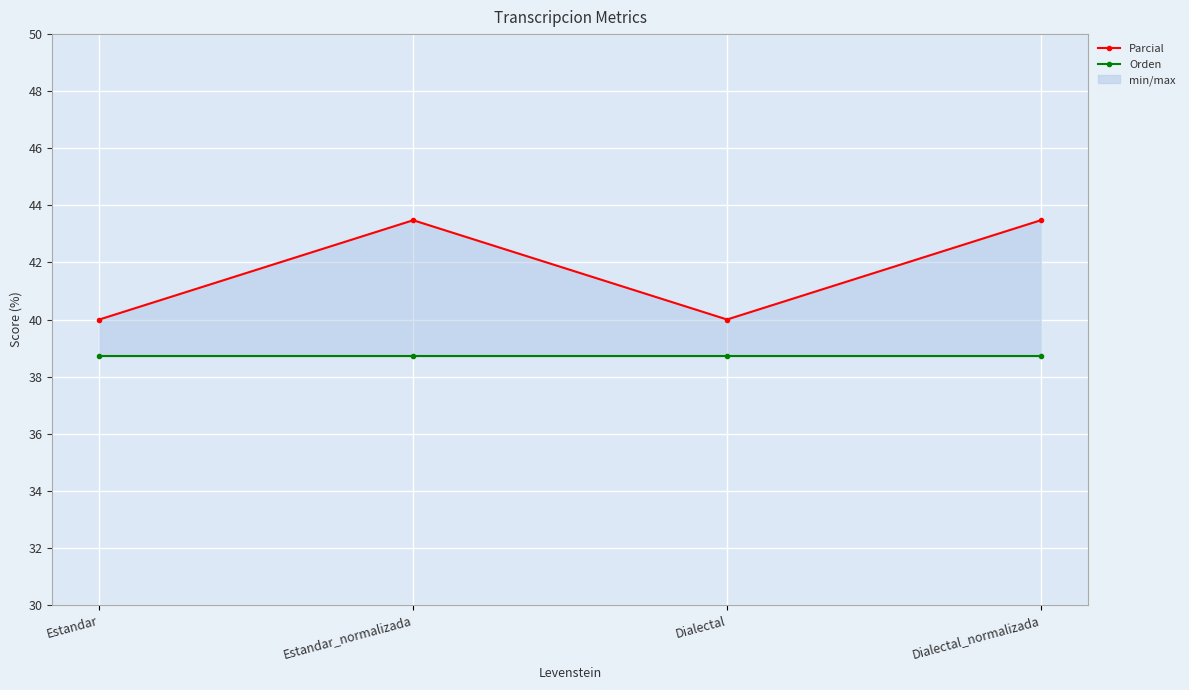

What is the difference between the highest and lowest values at Dialectal_normalizada?

4.8